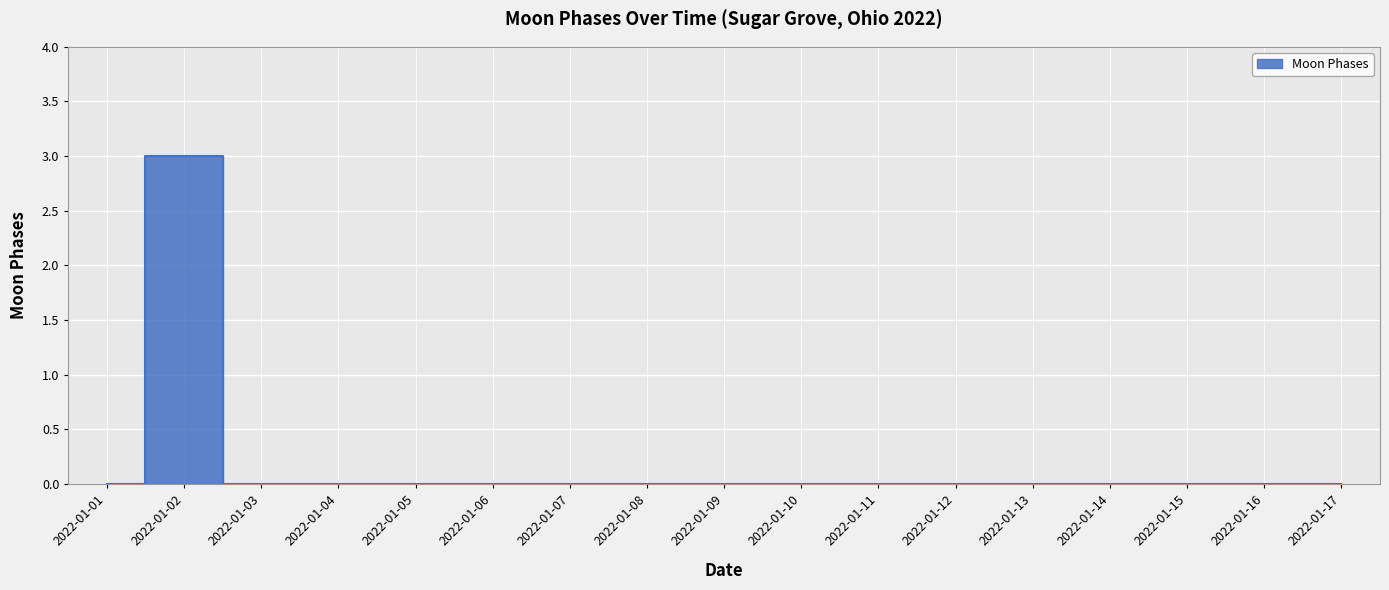

At which category does the chart reach its peak across all series?

2022-01-02